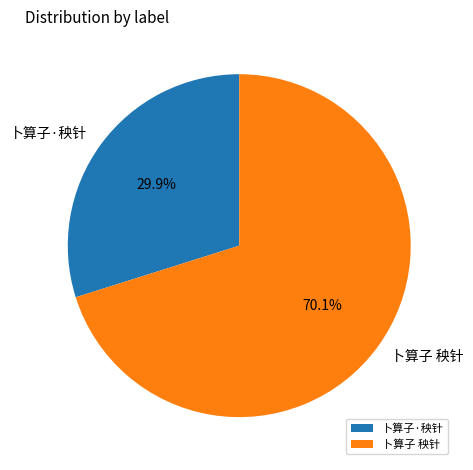

Is it true that 卜算子·秧针 is 30% of the pie?

True